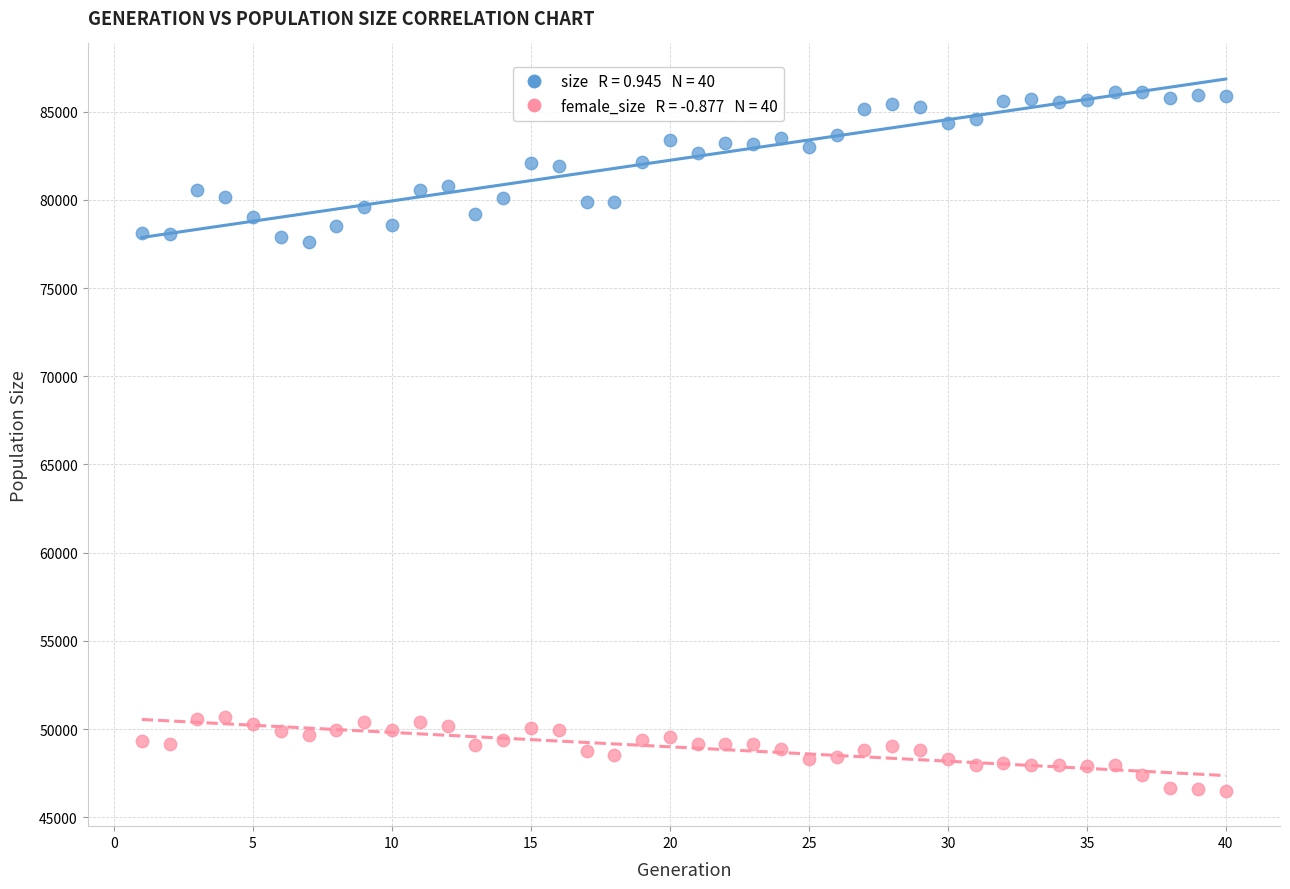

Across all data points, what is the range of X values (max minus min)?

39